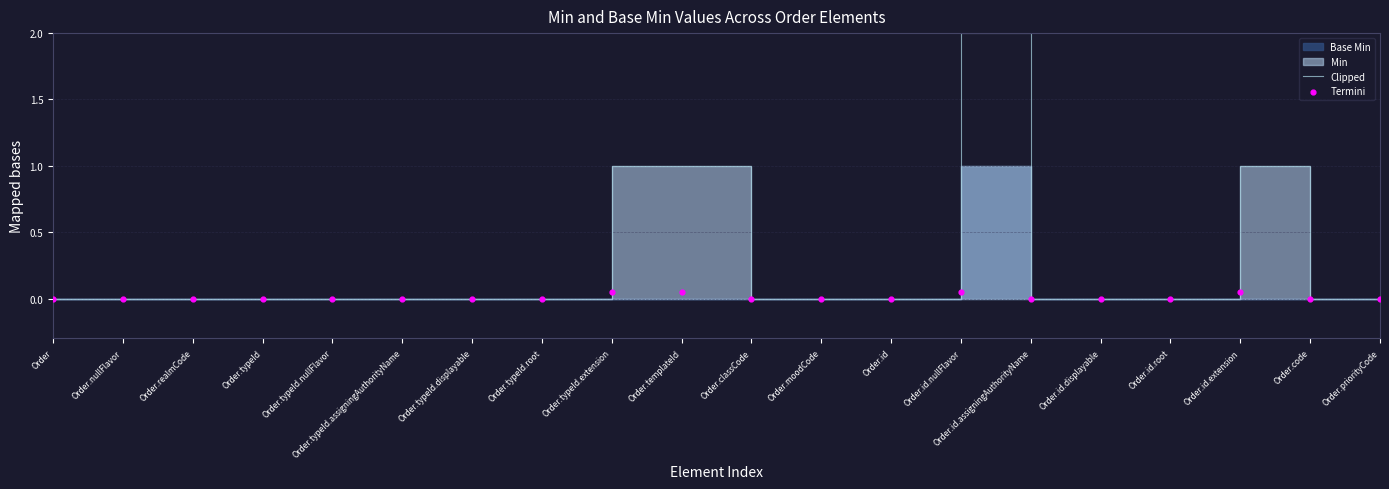

Is the value of Termini at Order.typeId greater than the value of Clipped at Order.id.assigningAuthorityName?

No